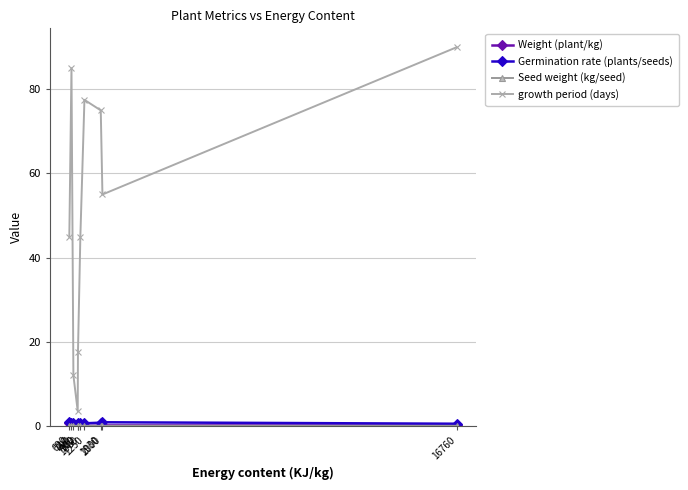

Which category has the lowest value in the growth period (days) series?

970